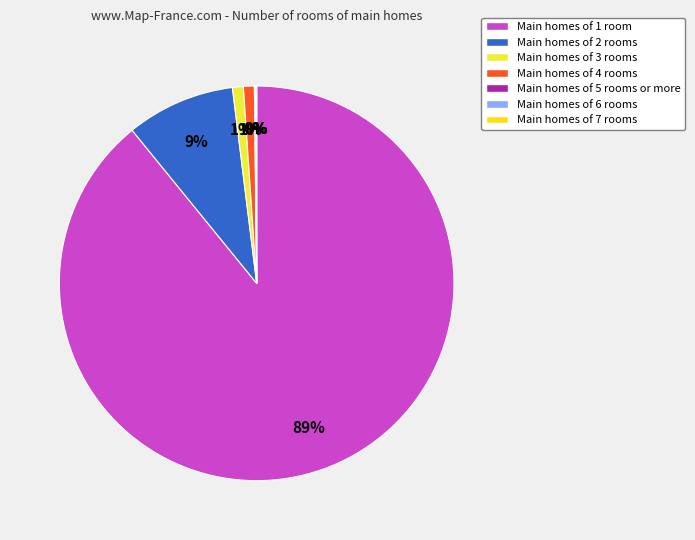

What is the majority slice?

Main homes of 1 room